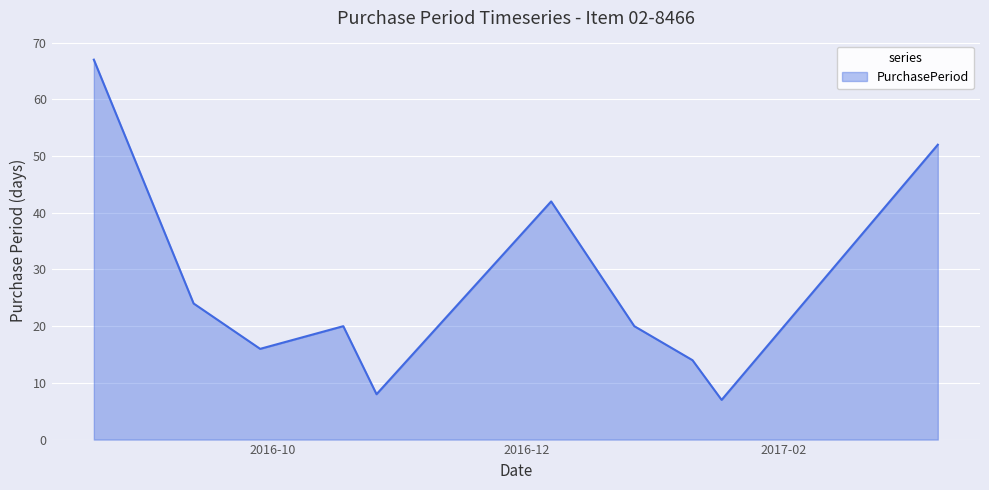

What is the smallest value displayed?

7